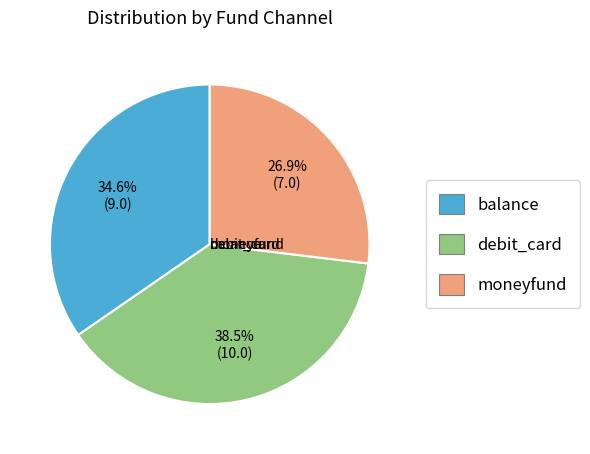

What is the ratio of the value at balance to the value at moneyfund?

1.3